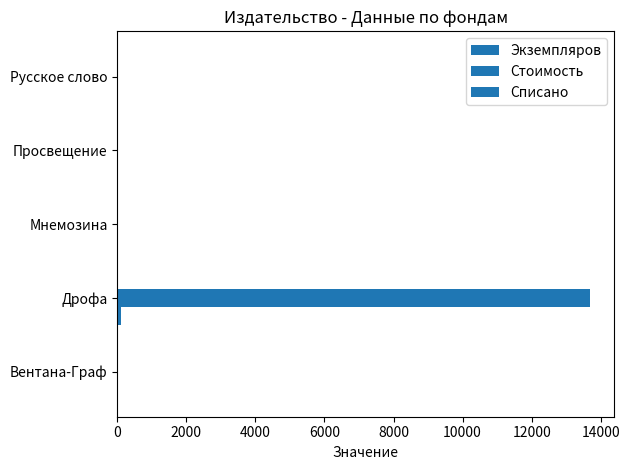

At how many categories does at least one series exceed 7391?

1